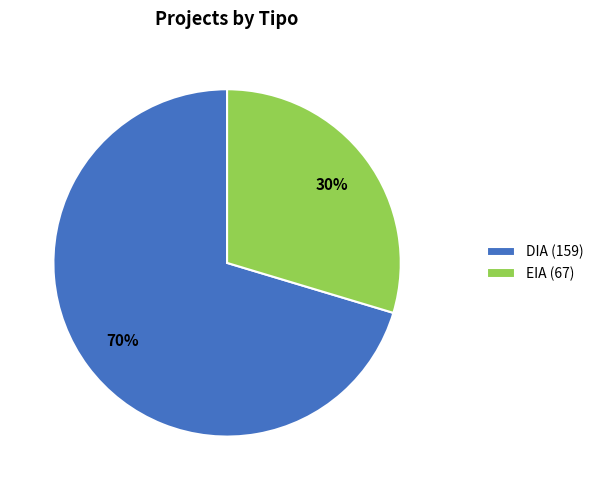

To the nearest percent, what percentage of the pie is EIA?

30%